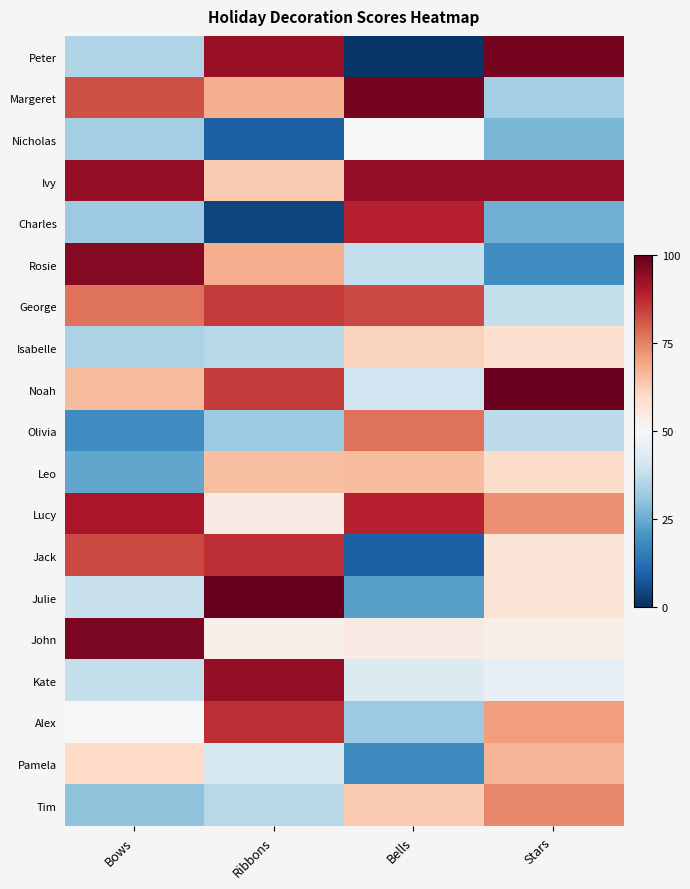

Count the number of data series in this chart.

19